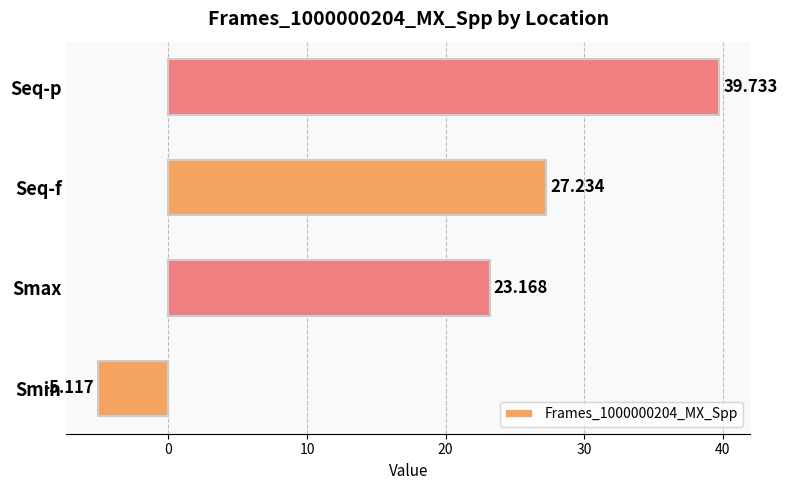

Where is the data nearest to the value 17?

Smax